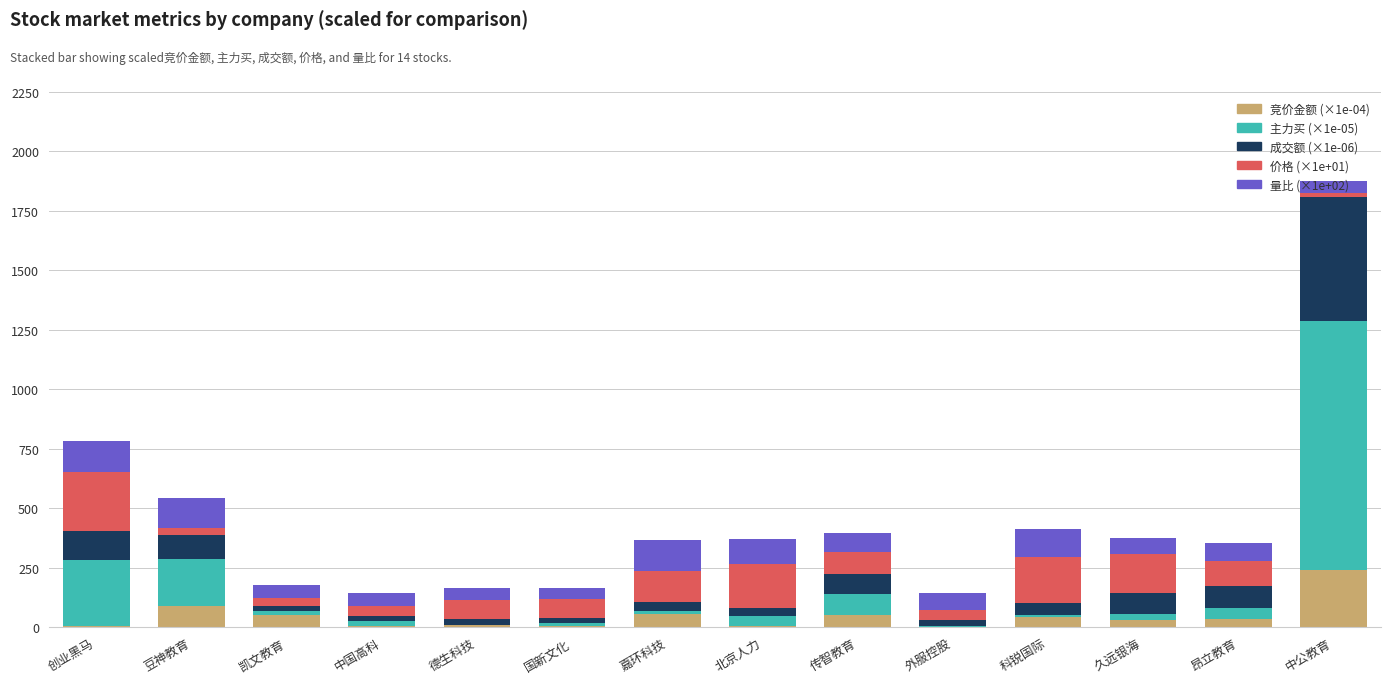

At which category is the sum across all series the highest?

中公教育